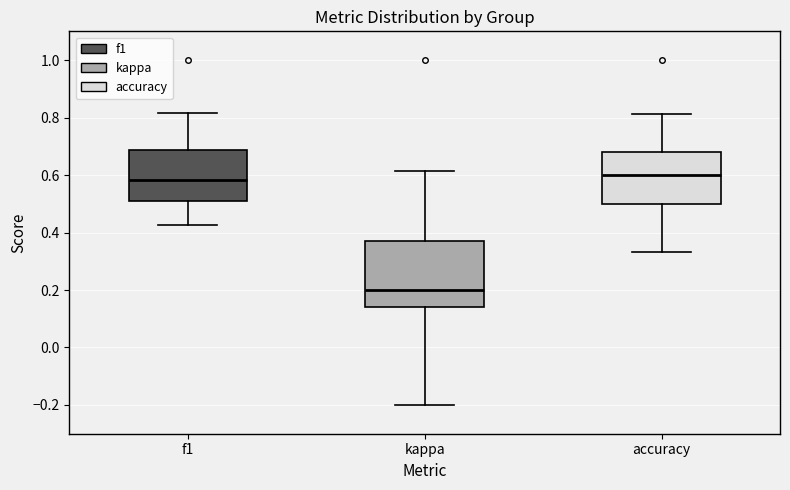

Reading left to right, read every box against the y-axis: the position of its median line, the range the box covers, and the ends of its whiskers. The values are not printed on the chart, so give them approximately, as read against the axis.

f1: median 0.58, box 0.50 to 0.68, whiskers 0.42 to 0.82
kappa: median 0.20, box 0.14 to 0.36, whiskers -0.20 to 0.62
accuracy: median 0.60, box 0.50 to 0.68, whiskers 0.34 to 0.82